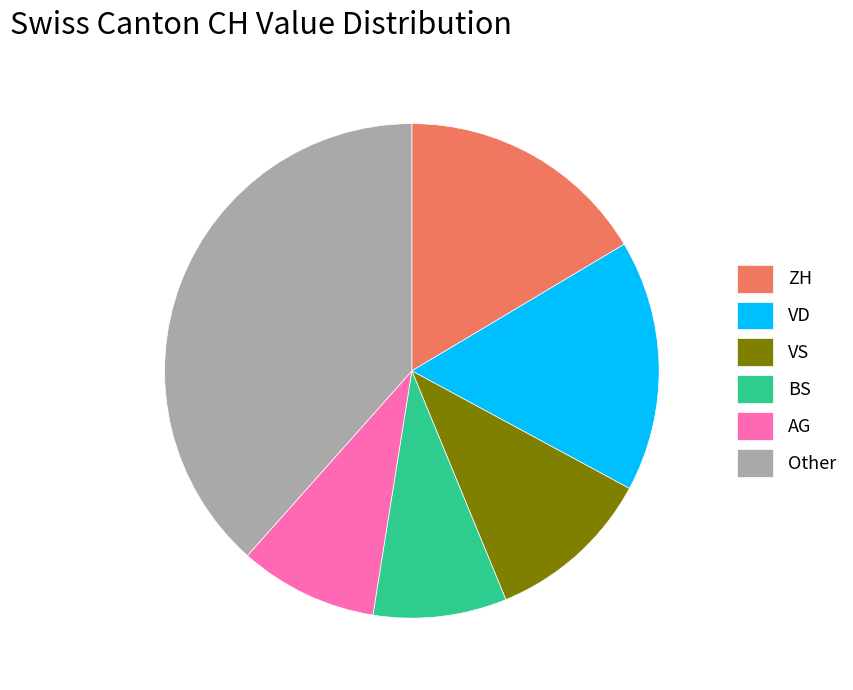

Is the sum of Other and ZH greater than half?

Yes